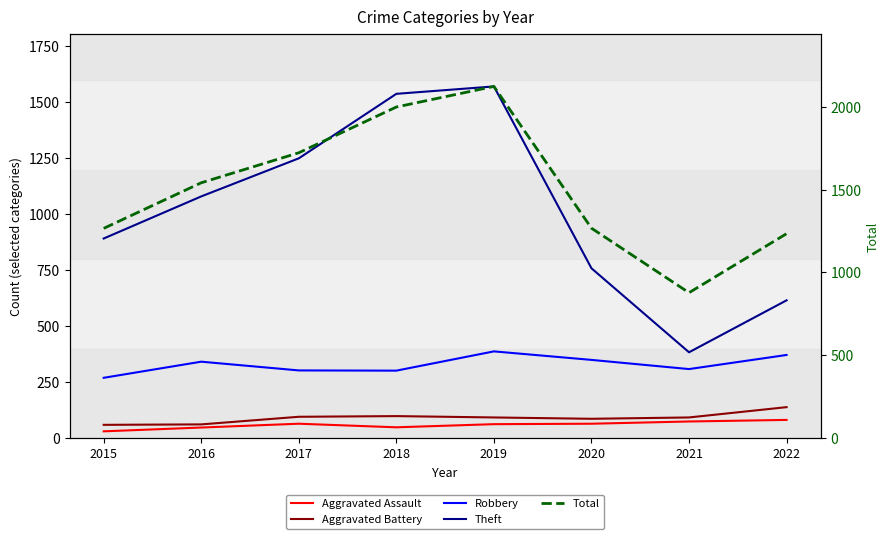

What is the value of the Aggravated Battery point at the 1st from the left?

60